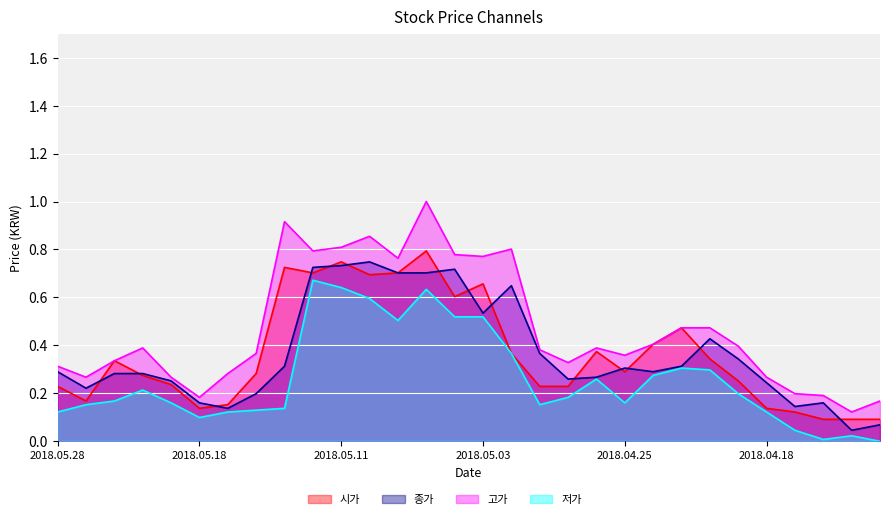

True or false: 시가 and 고가 intersect in this chart.

False